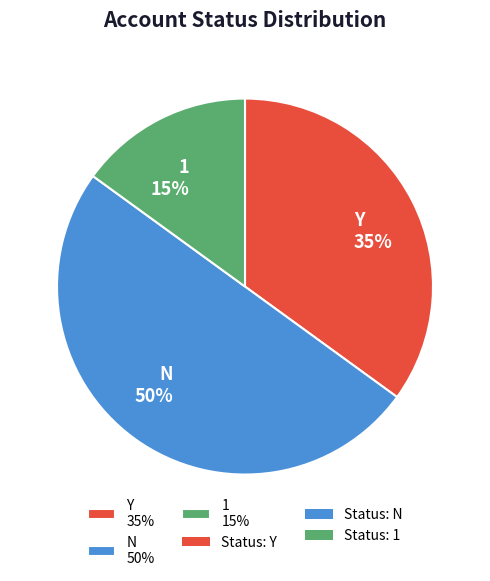

Which slice represents more than half of the pie?

N 50%